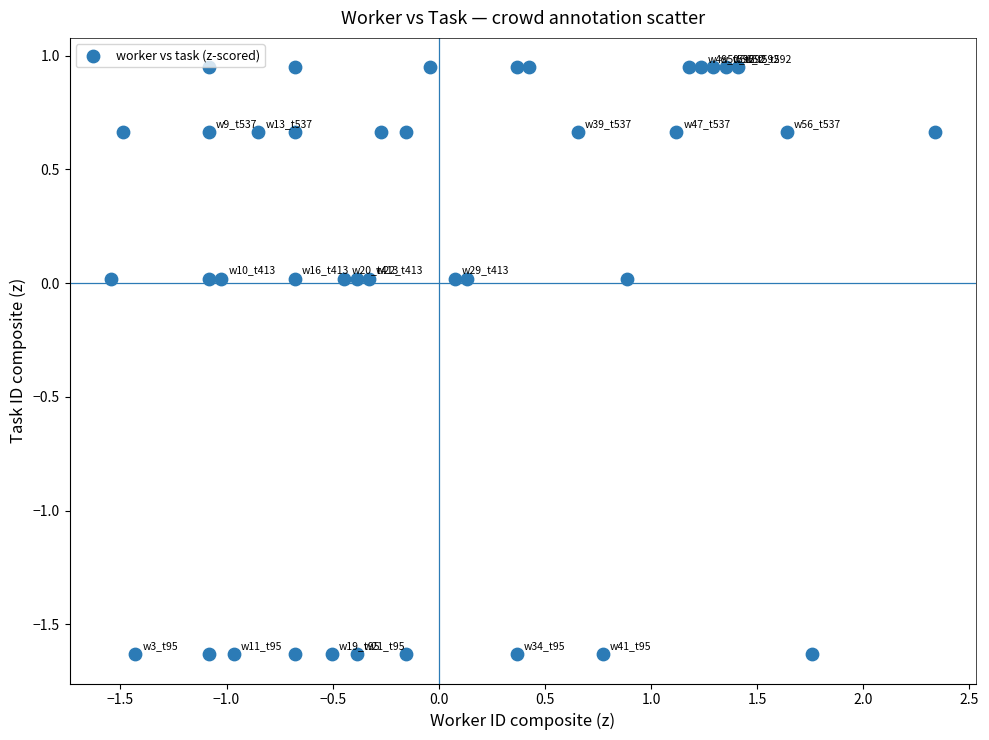

What is the range of X values (max minus min)?

3.9